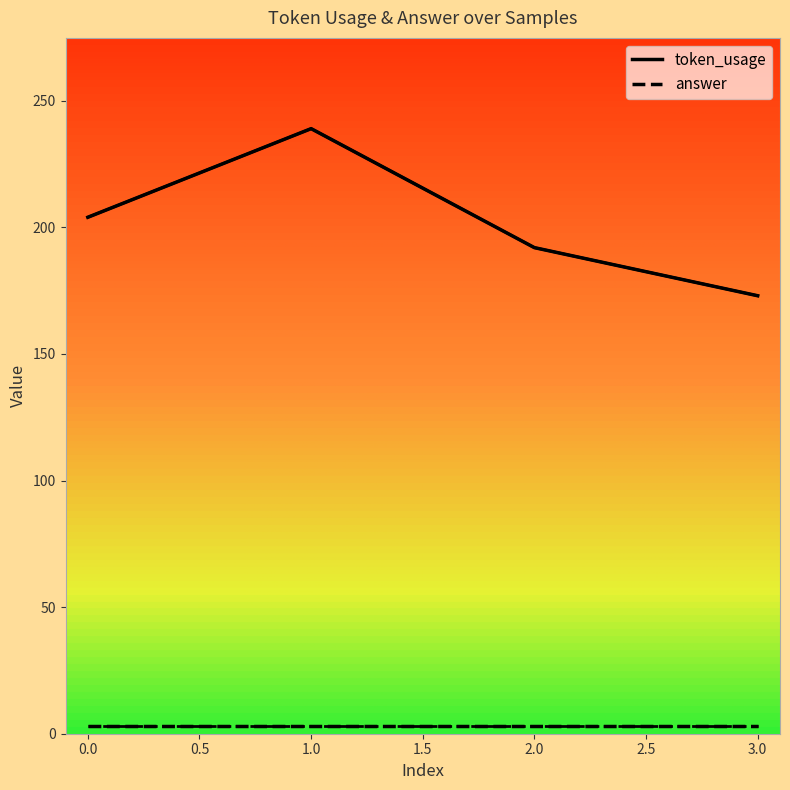

What is the difference between the maximum and second lowest values?

47